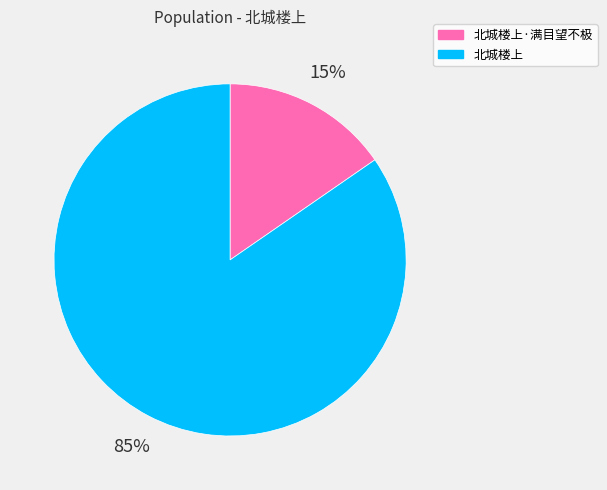

What percentage is the 北城楼上·满目望不极 slice, to the nearest percent?

15%